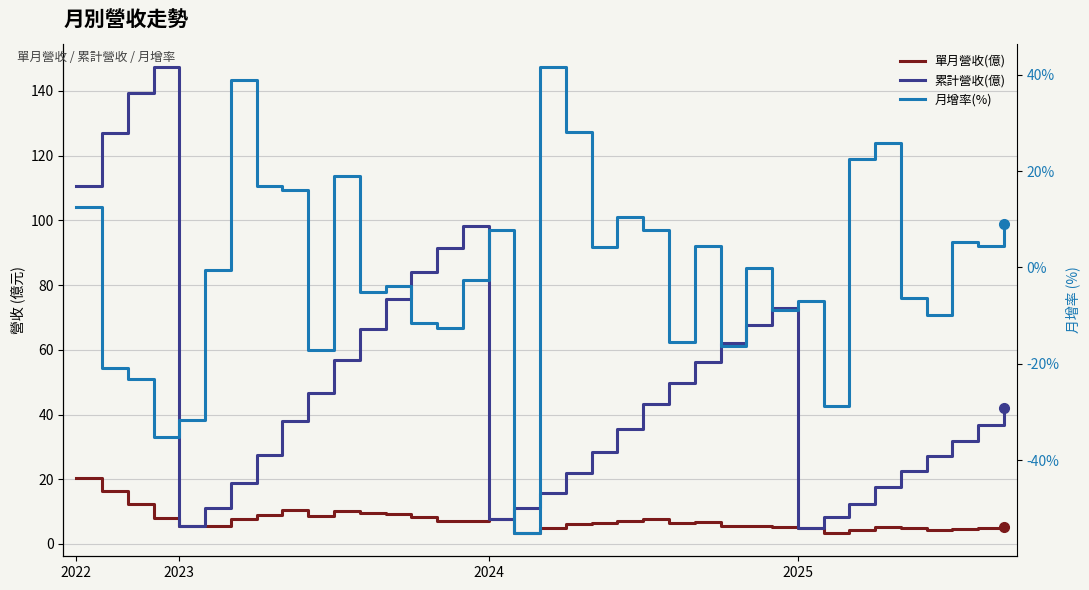

What value does the 單月營收(億) series have at 9?

8.6